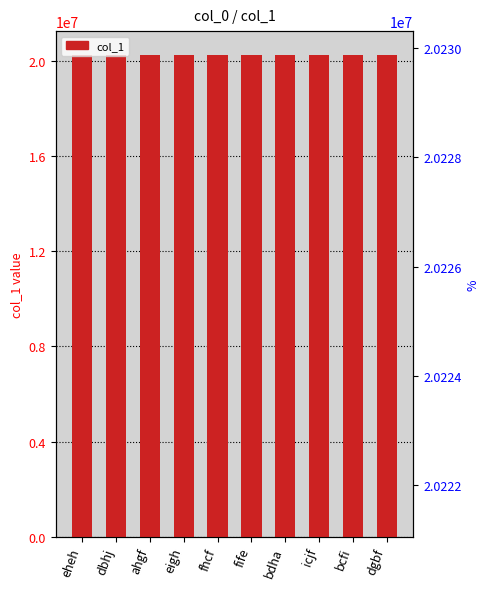

Which has a higher value, fife or icjf?

icjf